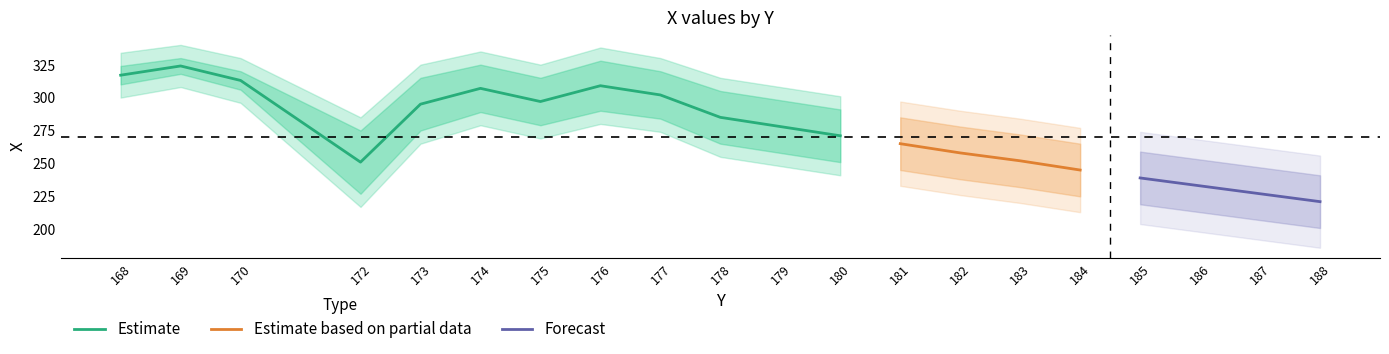

What is the value of the X_upper point at the 3rd from the left?

320